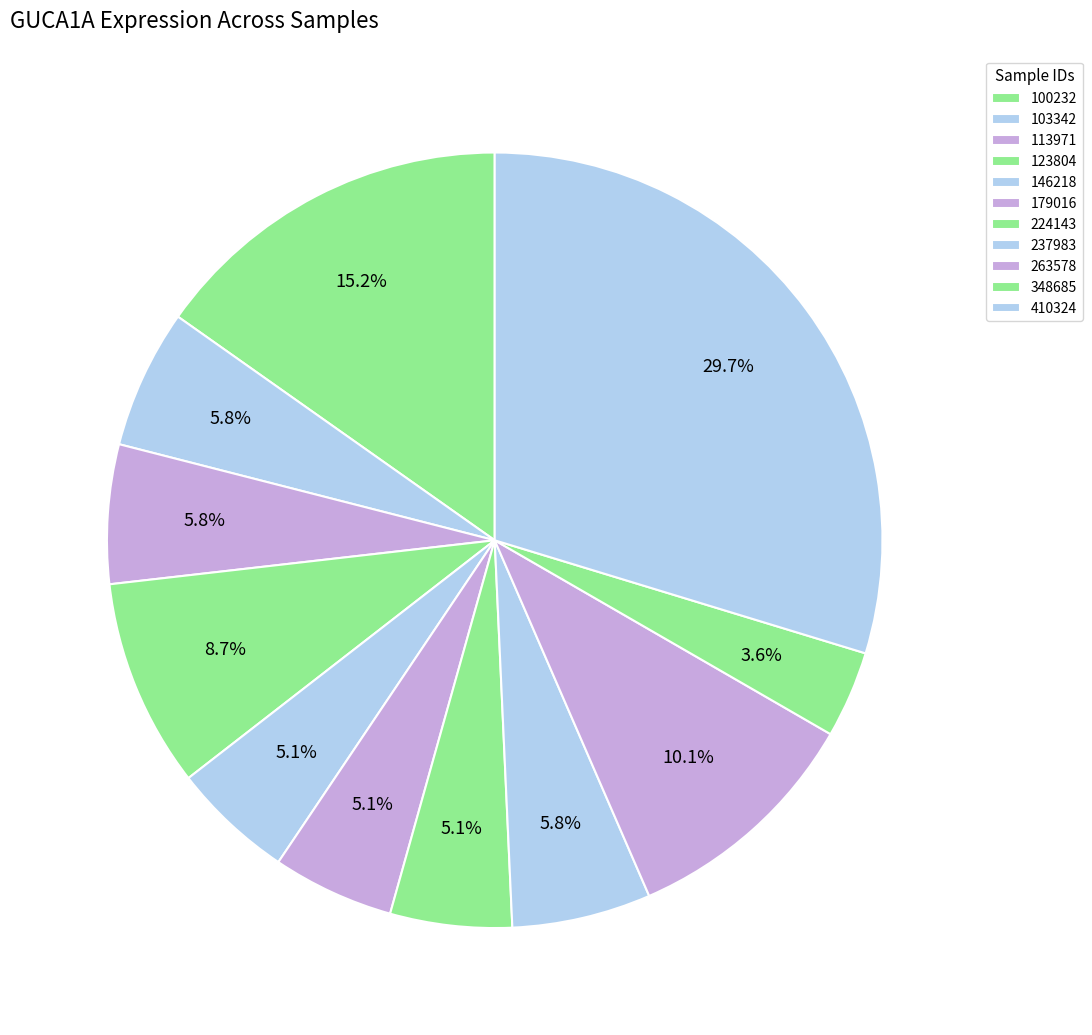

What is the smallest slice in the pie chart?

348685